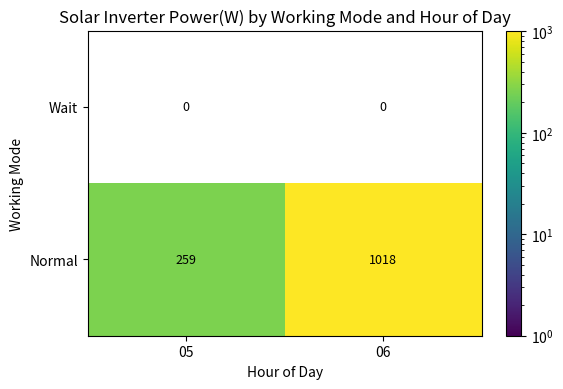

Which label corresponds to the largest value in the chart?

06